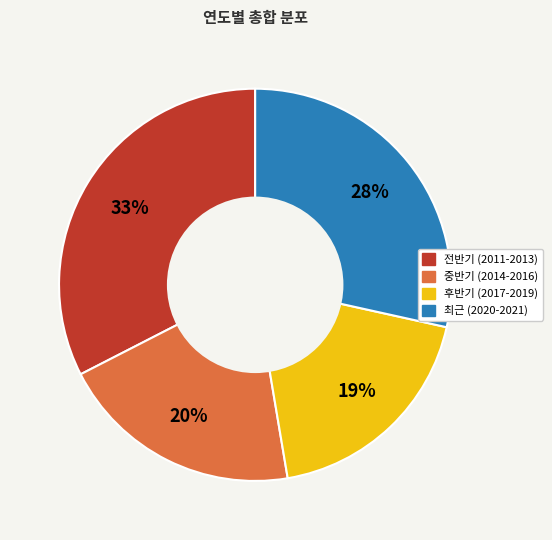

Is there a majority slice in this chart?

No